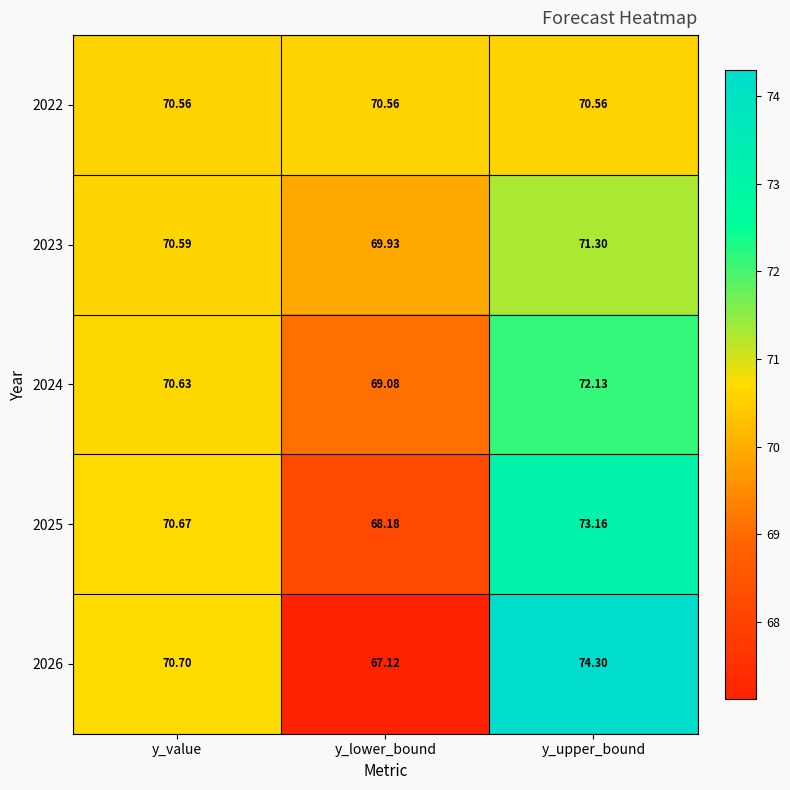

At y_upper_bound, list the series in order from smallest to largest.

2022, 2023, 2024, 2025, 2026